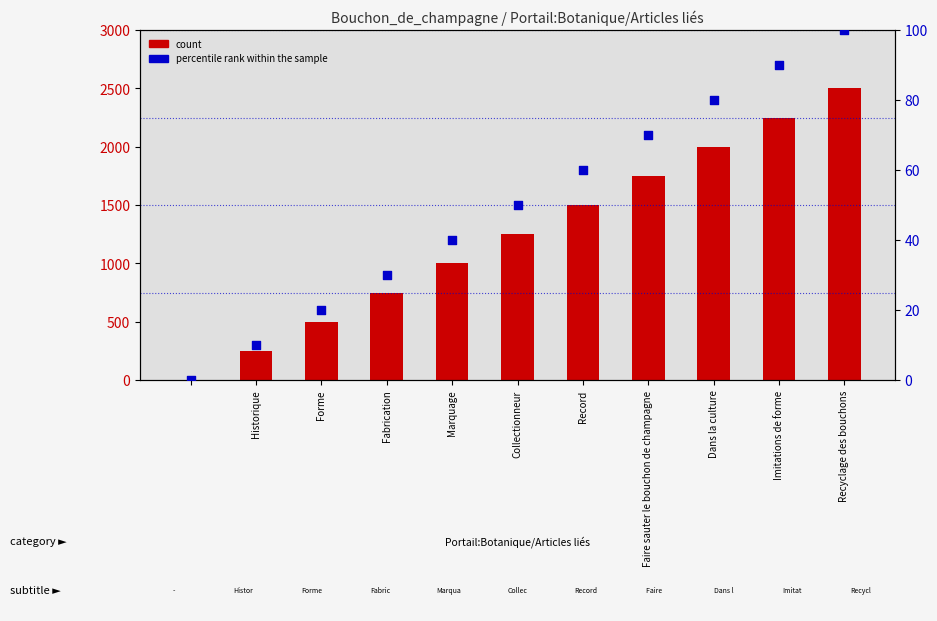

At how many categories does at least one series exceed 1427?

5